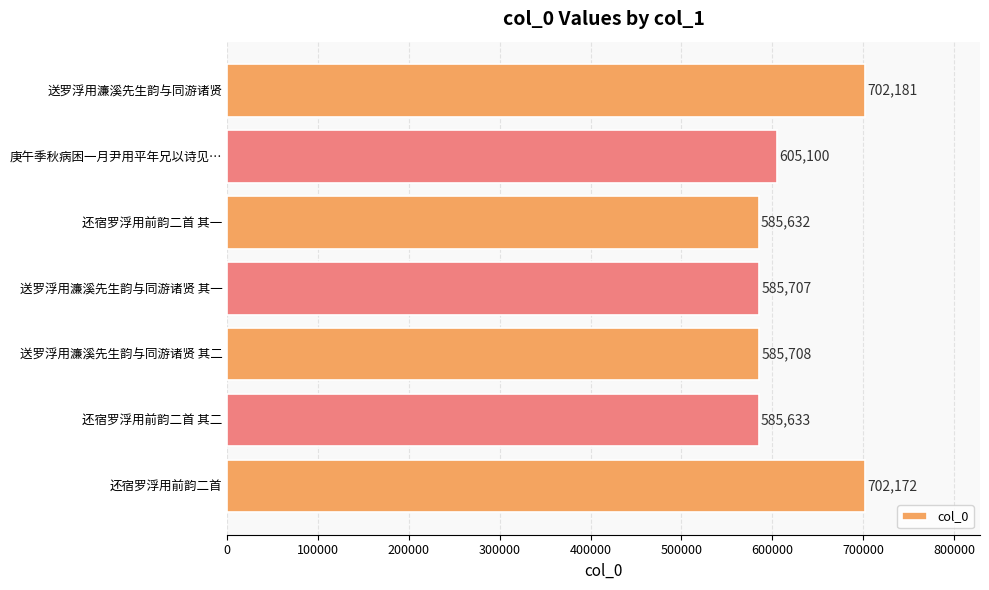

Rank the categories by value from highest to lowest.

送罗浮用濂溪先生韵与同游诸贤, 还宿罗浮用前韵二首, 庚午季秋病困一月尹用平年兄以诗见…, 送罗浮用濂溪先生韵与同游诸贤 其二, 送罗浮用濂溪先生韵与同游诸贤 其一, 还宿罗浮用前韵二首 其二, 还宿罗浮用前韵二首 其一